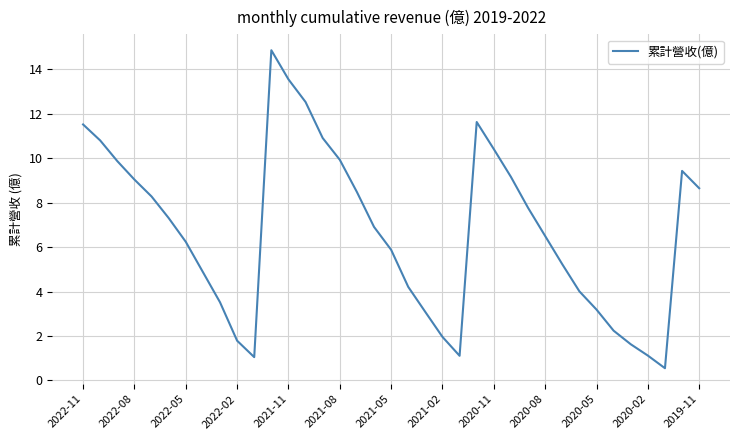

What is the difference between the maximum and minimum values?

14.3